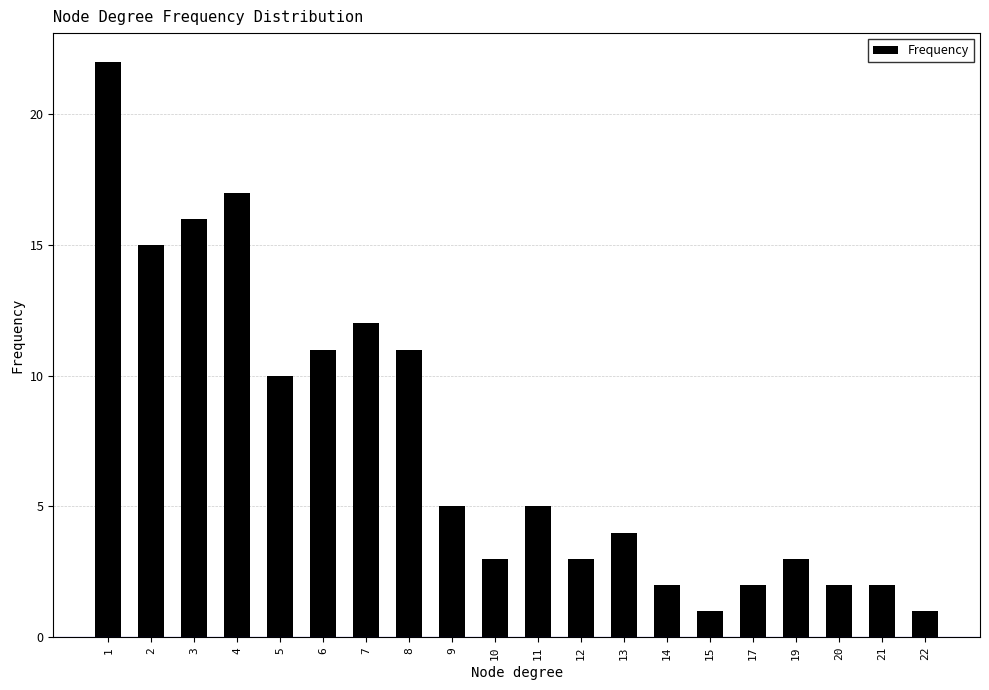

At which label does the data first exceed 5?

1